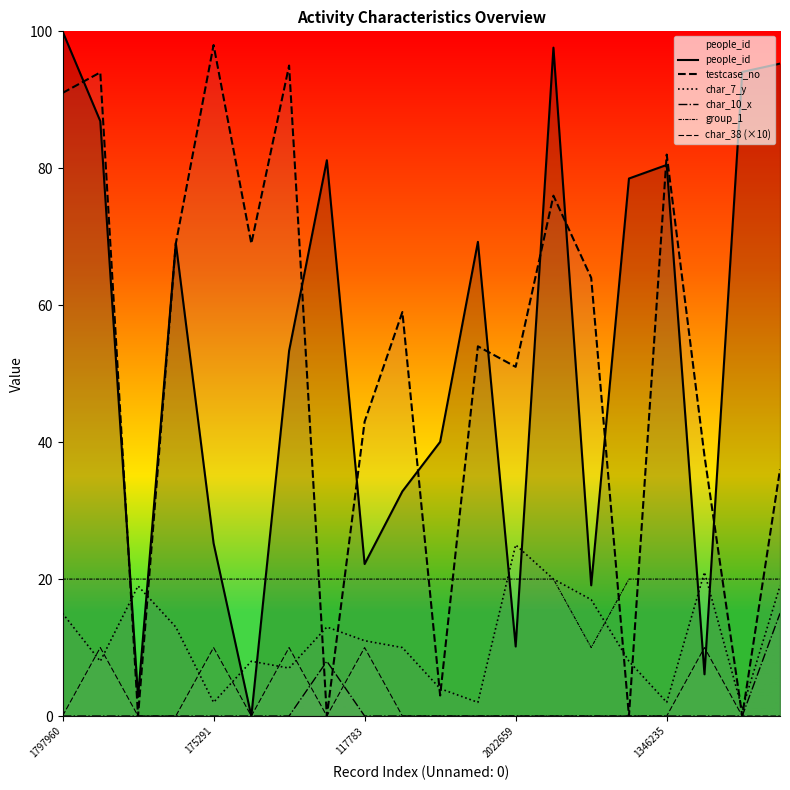

How many values in the char_7_y series are below 11?

10